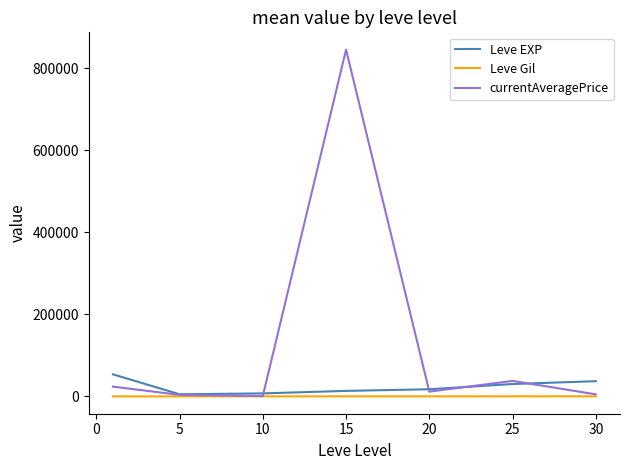

Which series has the largest range (max minus min)?

currentAveragePrice